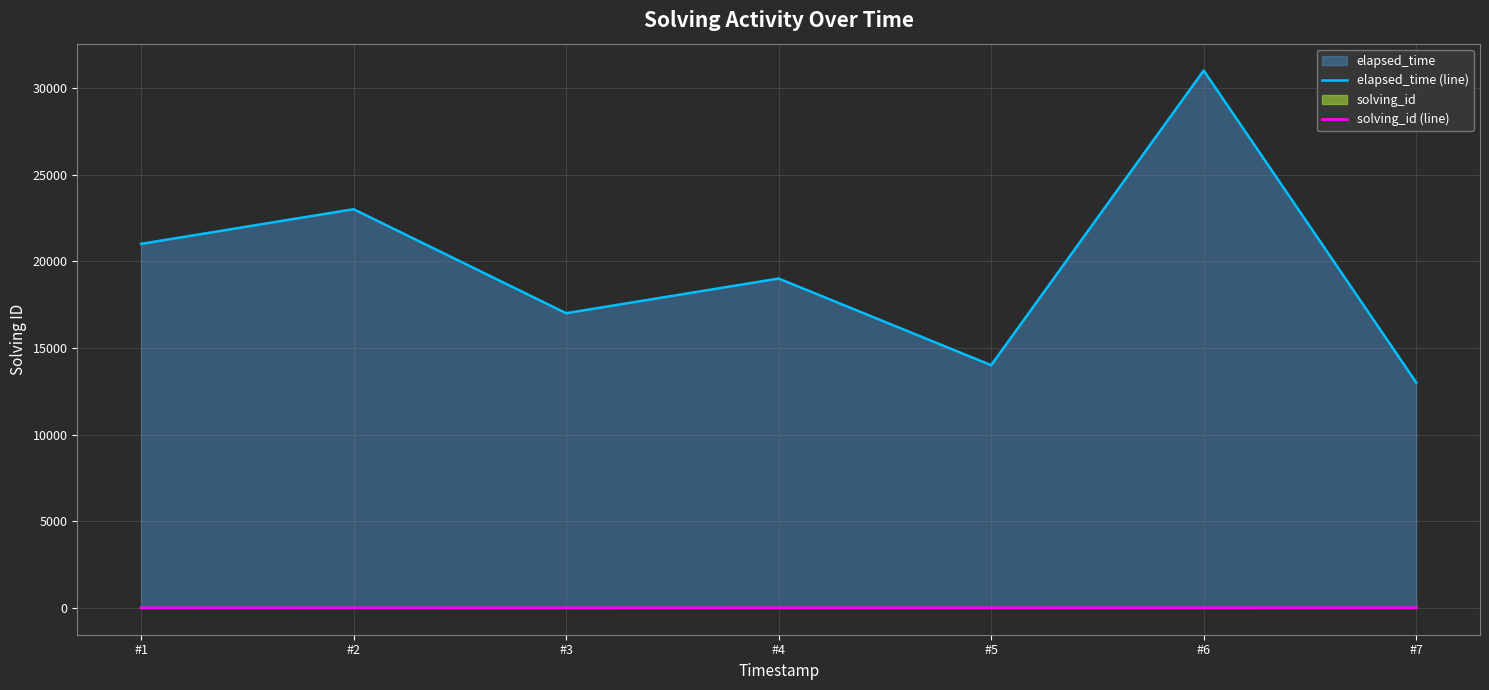

True or false: solving_id (line) and elapsed_time (line) cross at least once.

False